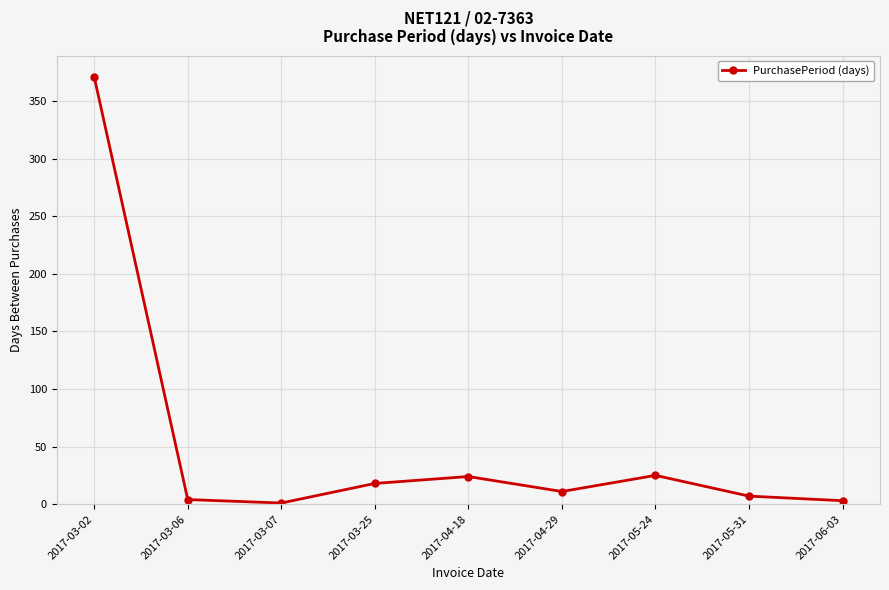

How many interior local peaks (higher than both neighbors) does the data have?

2